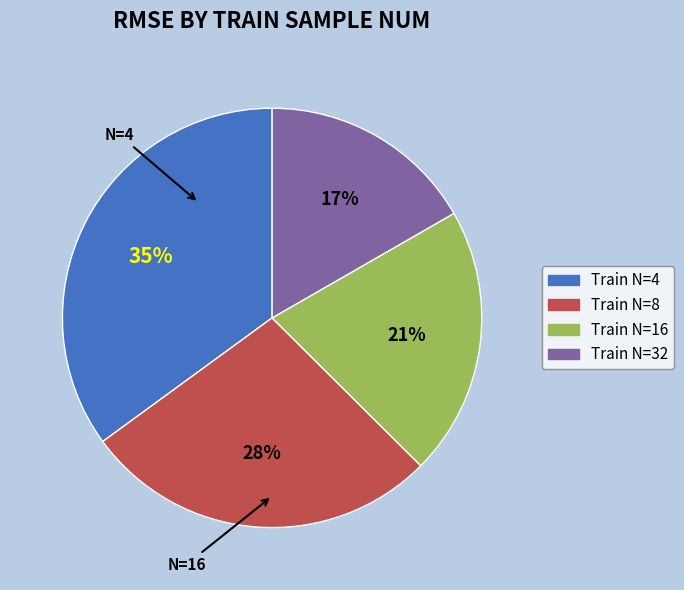

What percentage is the Train N=4 slice, to the nearest percent?

35%